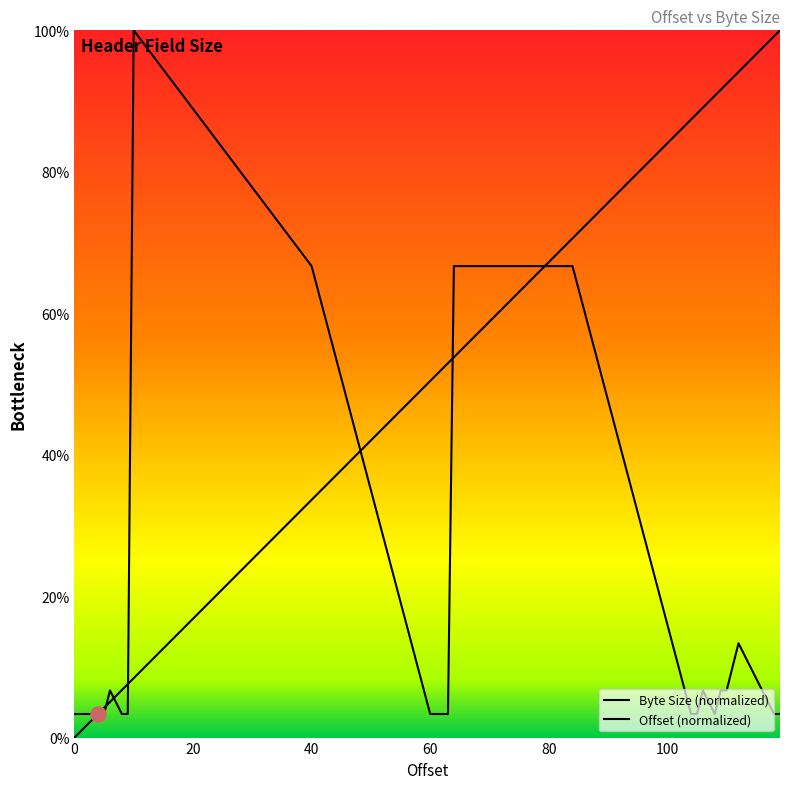

Does the chart have visible grid lines?

No